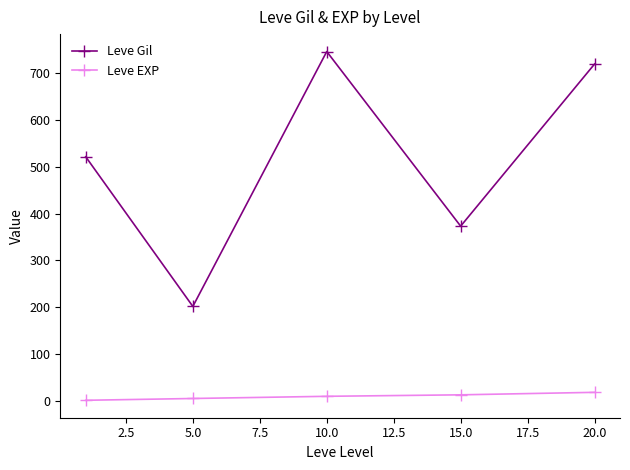

Which series has the largest range (max minus min)?

Leve Gil